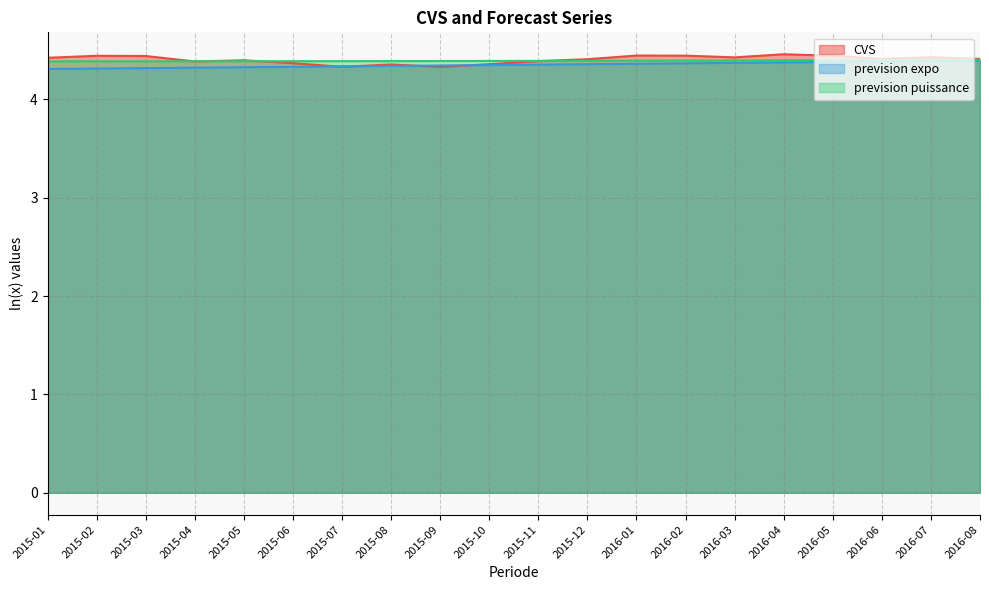

How many times do CVS and prevision puissance cross each other?

4